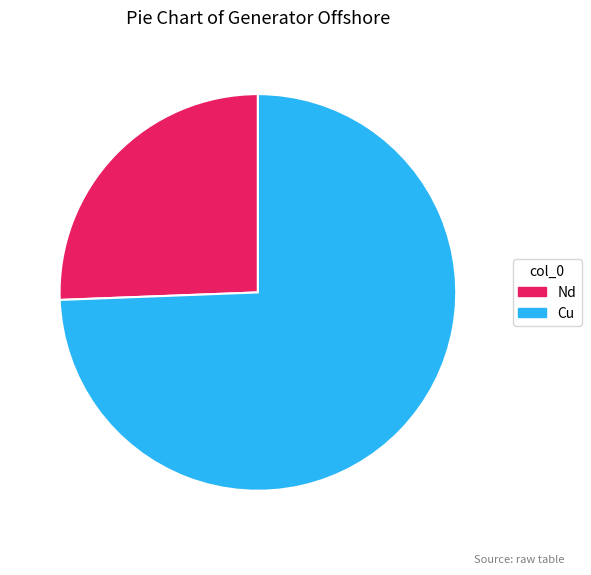

Count the number of slices in the pie.

2